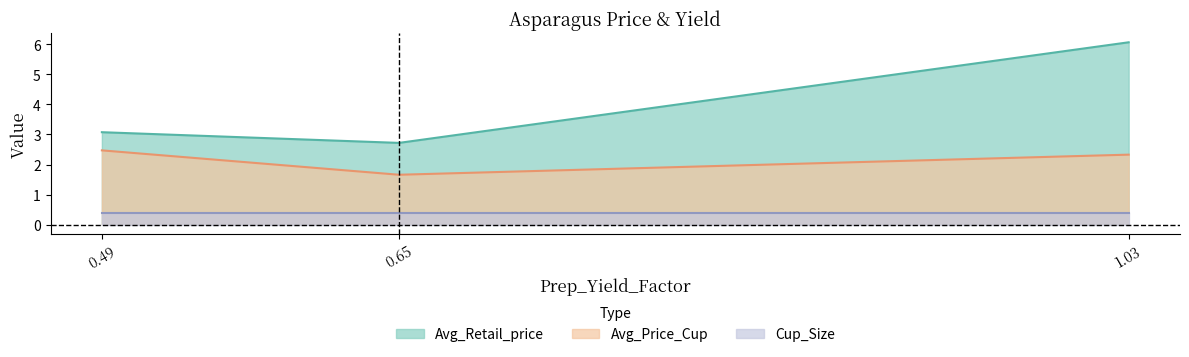

Which series has the largest range (max minus min)?

Avg_Retail_price